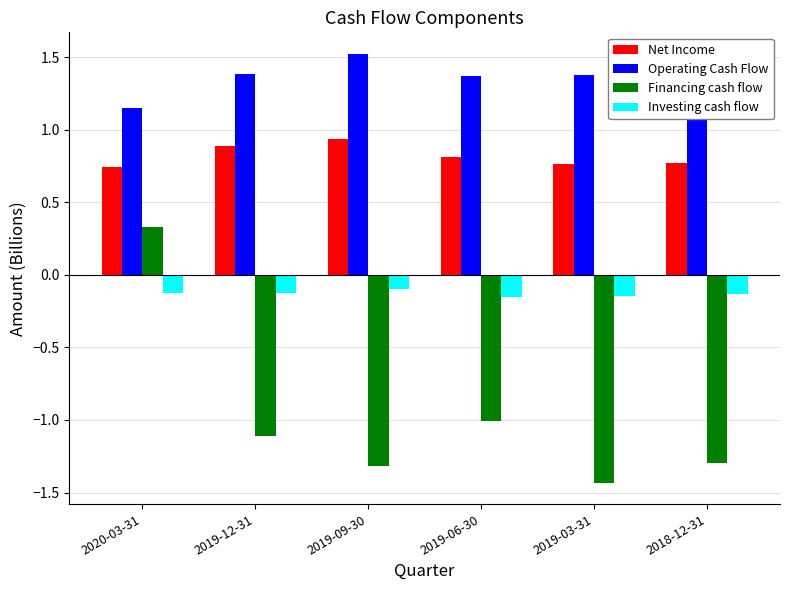

True or false: Operating Cash Flow has a value of 0.7 at 2019-12-31.

False